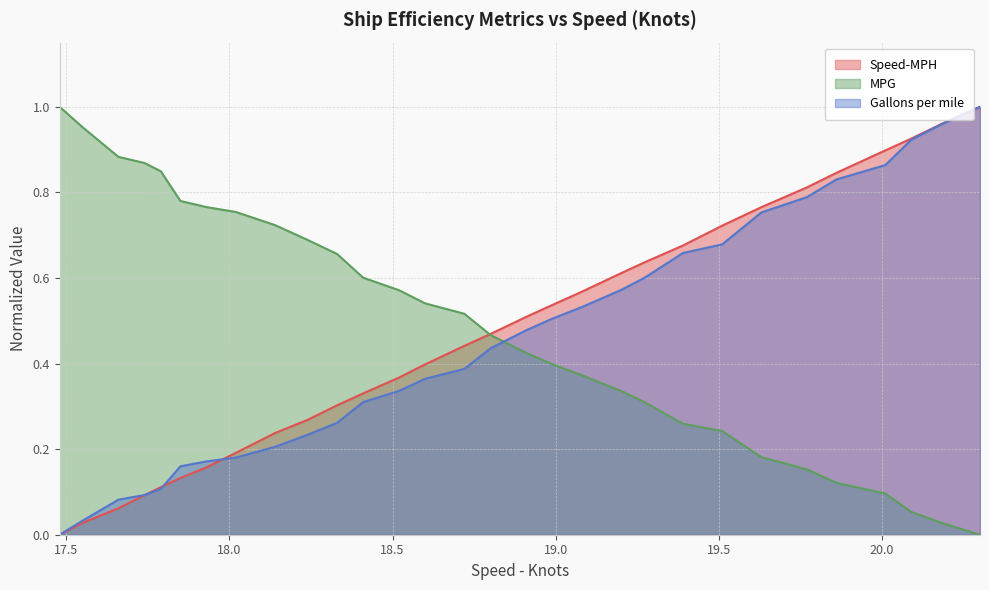

After their last crossing, which series has the higher values: Gallons per mile or MPG?

Gallons per mile